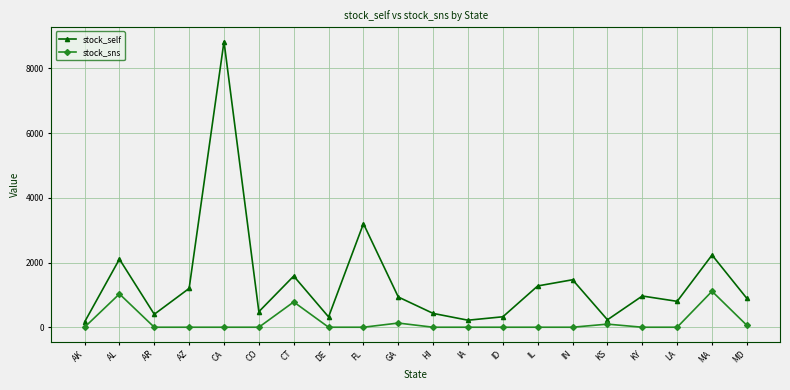

Where is the first local minimum for stock_self?

AR